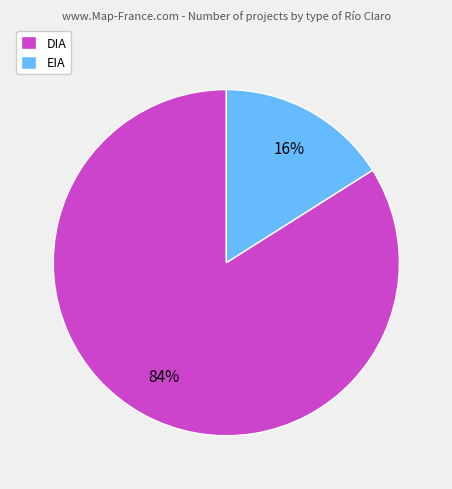

True or false: DIA accounts for 84% of the total.

True